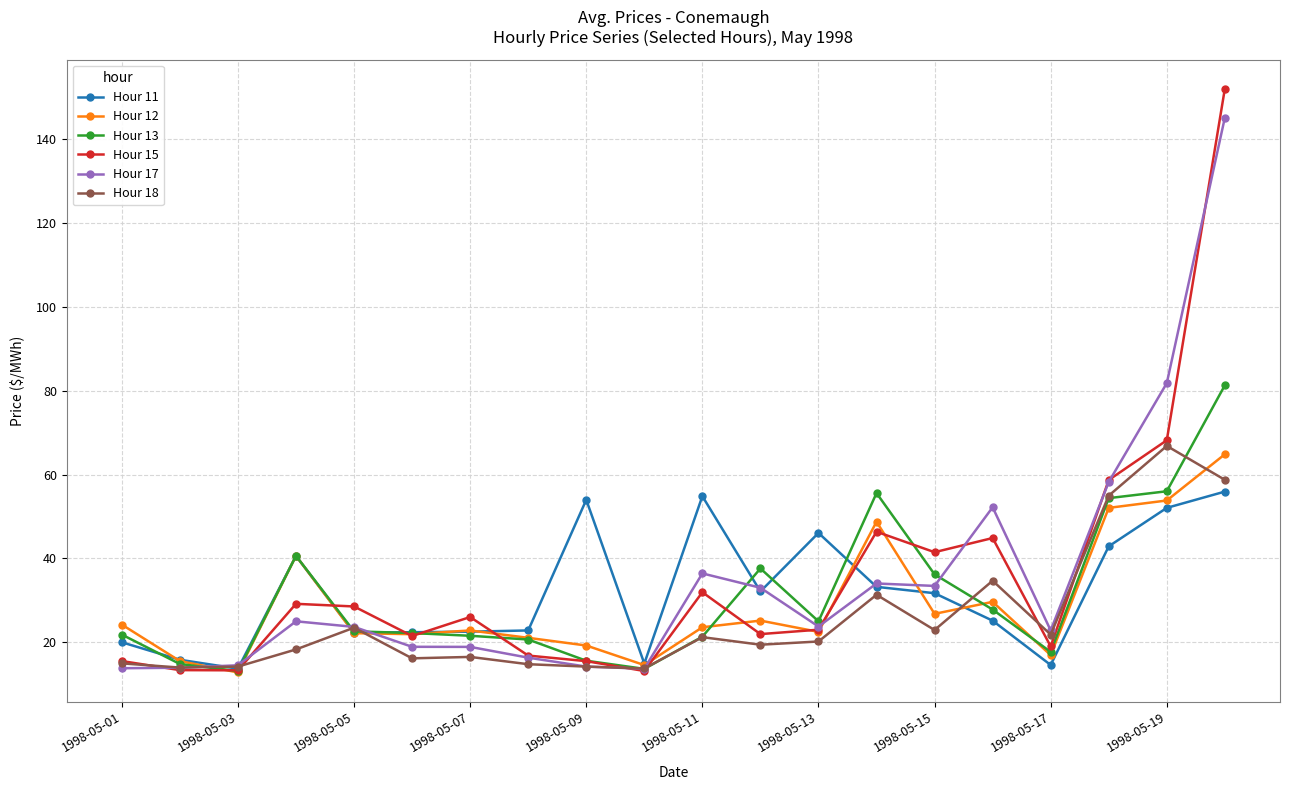

What is the minimum value shown in the chart?

12.8